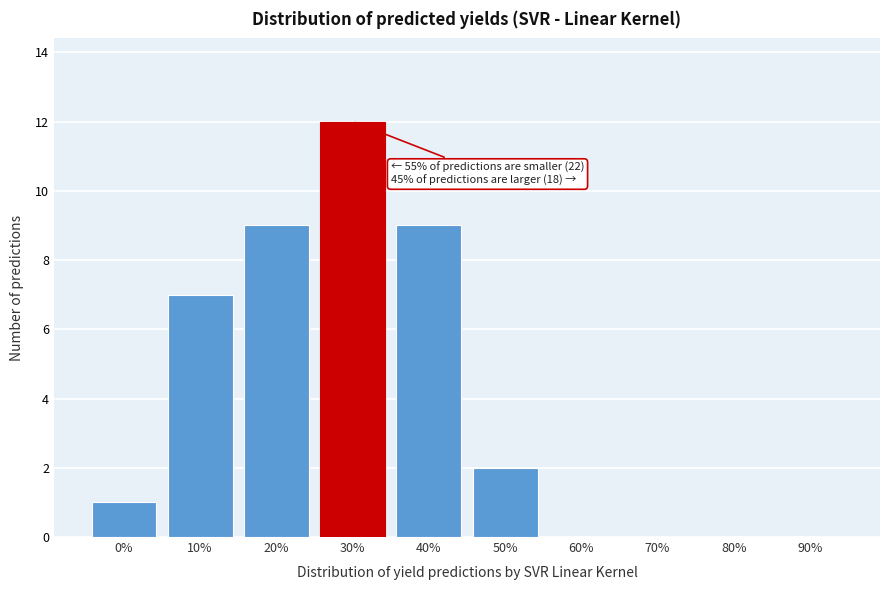

Reading right to left, what are all the values shown in this chart?

90%=0	80%=0	70%=0	60%=0	50%=2	40%=9	30%=12	20%=9	10%=7	0%=1